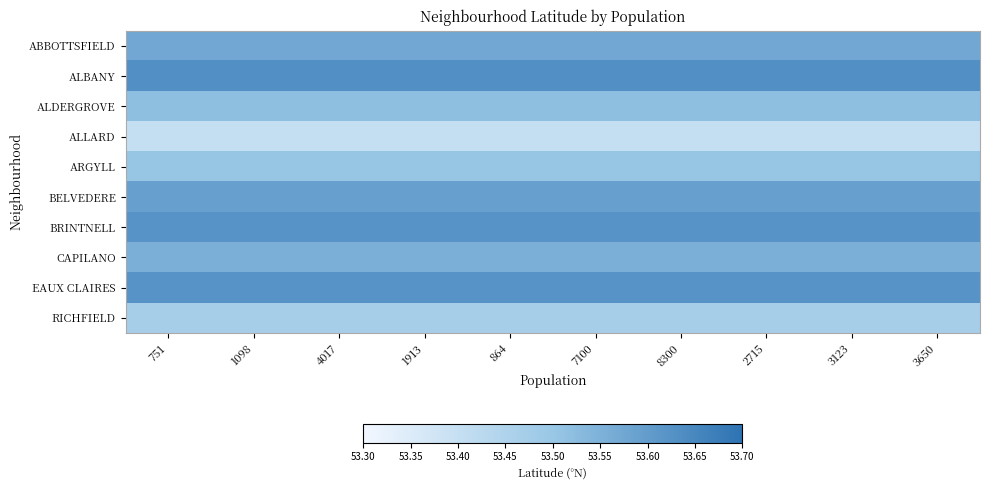

Reading right to left, transcribe all the data shown in this chart.

ABBOTTSFIELD: 3650=53.6	3123=53.6	2715=53.6	8300=53.6	7100=53.6	864=53.6	1913=53.6	4017=53.6	1098=53.6	751=53.6
ALBANY: 3650=53.6	3123=53.6	2715=53.6	8300=53.6	7100=53.6	864=53.6	1913=53.6	4017=53.6	1098=53.6	751=53.6
ALDERGROVE: 3650=53.5	3123=53.5	2715=53.5	8300=53.5	7100=53.5	864=53.5	1913=53.5	4017=53.5	1098=53.5	751=53.5
ALLARD: 3650=53.4	3123=53.4	2715=53.4	8300=53.4	7100=53.4	864=53.4	1913=53.4	4017=53.4	1098=53.4	751=53.4
ARGYLL: 3650=53.5	3123=53.5	2715=53.5	8300=53.5	7100=53.5	864=53.5	1913=53.5	4017=53.5	1098=53.5	751=53.5
BELVEDERE: 3650=53.6	3123=53.6	2715=53.6	8300=53.6	7100=53.6	864=53.6	1913=53.6	4017=53.6	1098=53.6	751=53.6
BRINTNELL: 3650=53.6	3123=53.6	2715=53.6	8300=53.6	7100=53.6	864=53.6	1913=53.6	4017=53.6	1098=53.6	751=53.6
CAPILANO: 3650=53.6	3123=53.6	2715=53.6	8300=53.6	7100=53.6	864=53.6	1913=53.6	4017=53.6	1098=53.6	751=53.6
EAUX CLAIRES: 3650=53.6	3123=53.6	2715=53.6	8300=53.6	7100=53.6	864=53.6	1913=53.6	4017=53.6	1098=53.6	751=53.6
RICHFIELD: 3650=53.5	3123=53.5	2715=53.5	8300=53.5	7100=53.5	864=53.5	1913=53.5	4017=53.5	1098=53.5	751=53.5